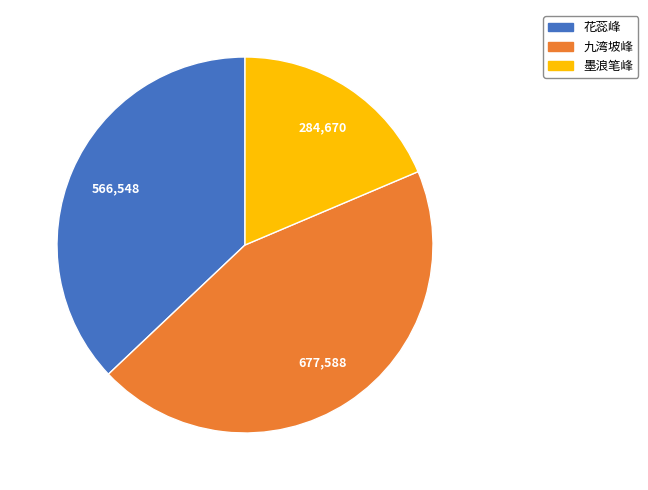

Does any single category account for the majority?

No